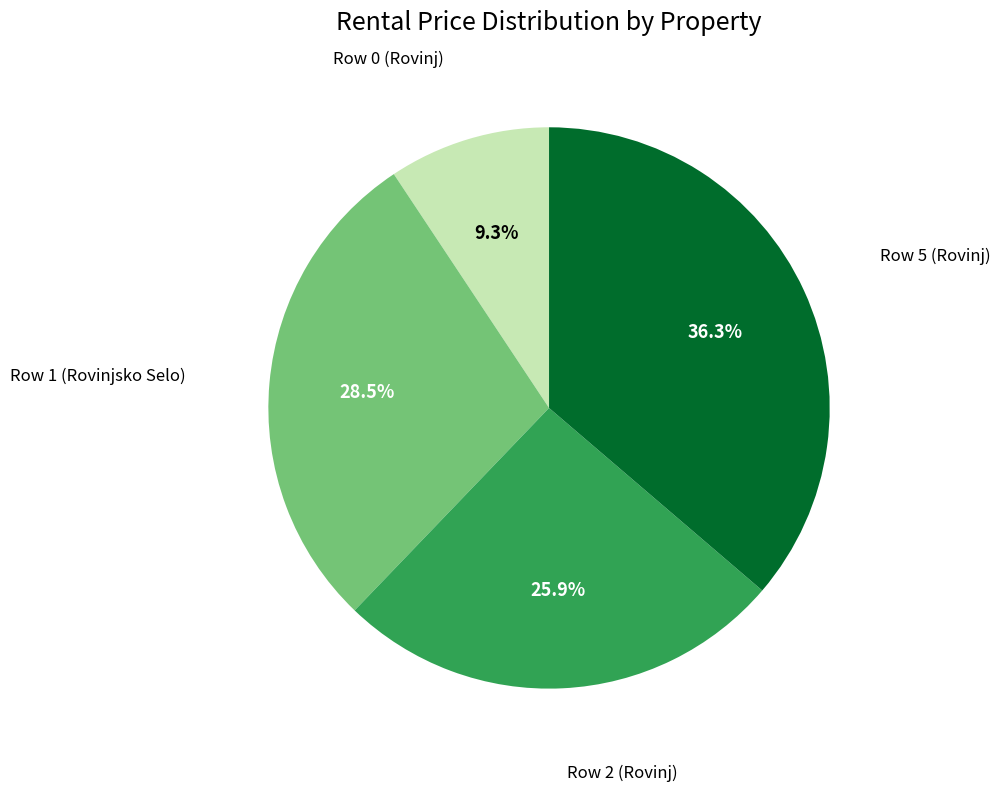

Is there a majority slice in this chart?

No